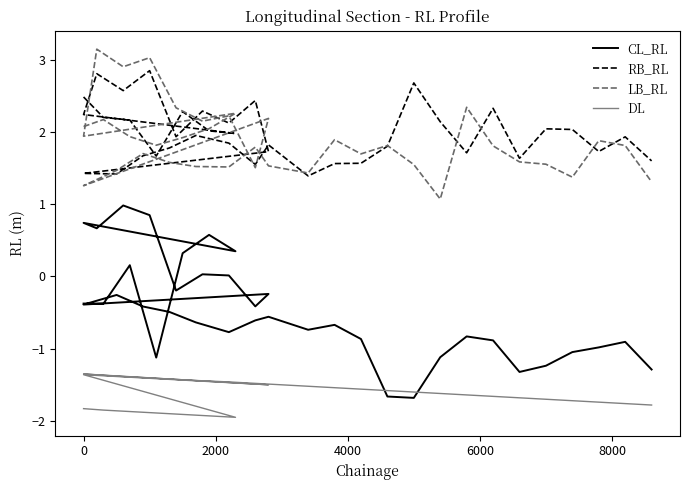

At how many categories does at least one series exceed 1?

40